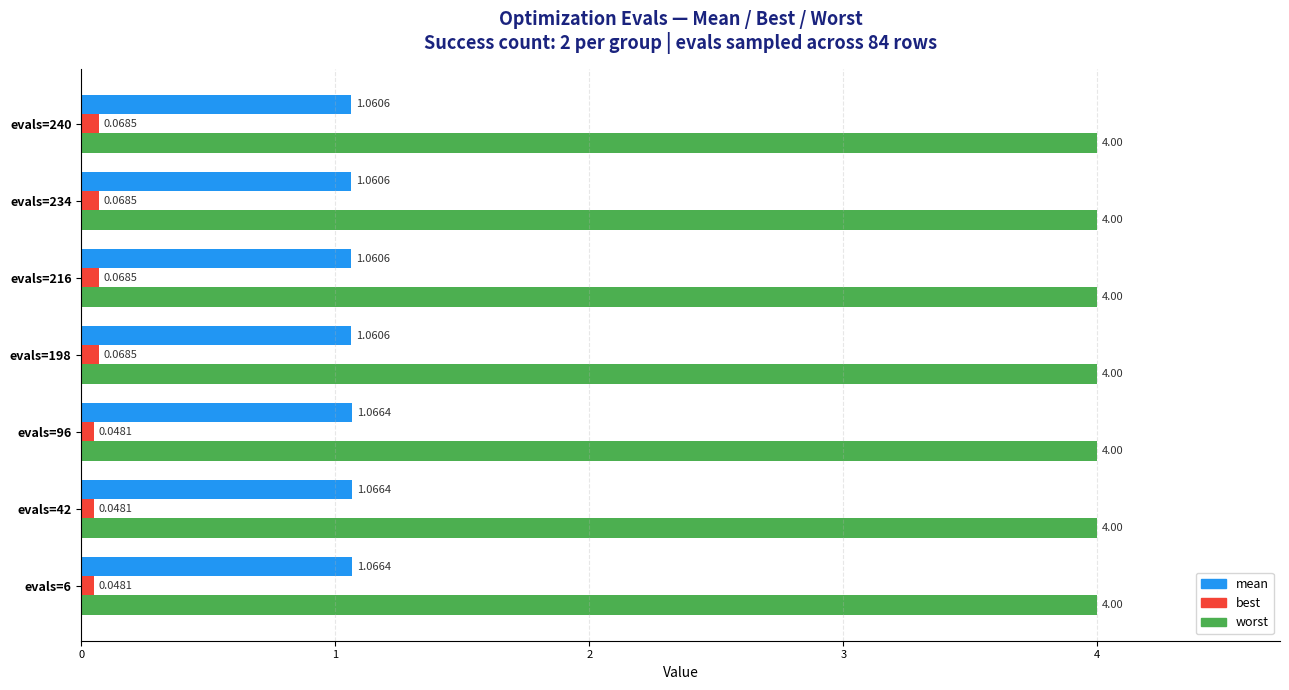

What is the sum of the mean values at evals=216 and evals=198?

2.1